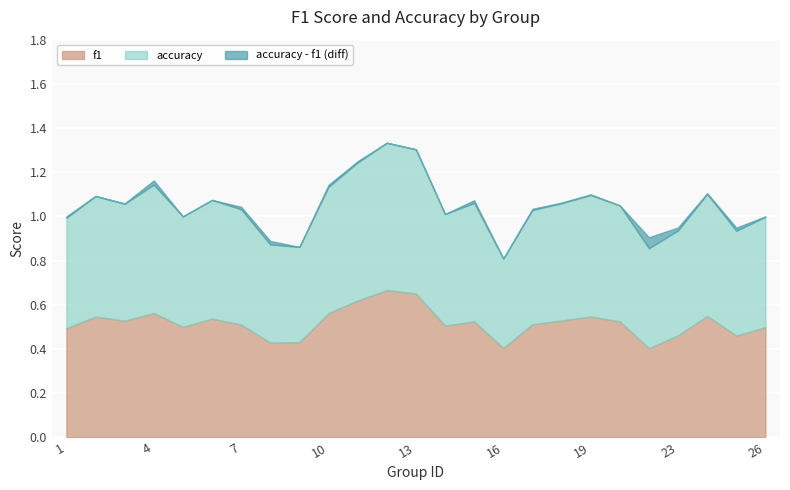

What is the value of the accuracy point at the 13th from the left?

0.7